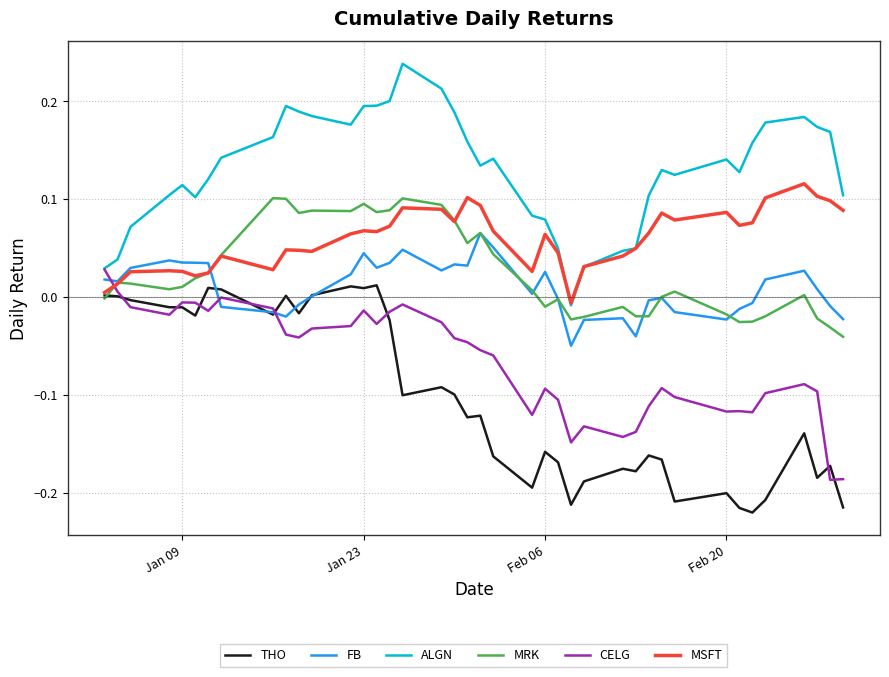

True or false: ALGN and MRK intersect in this chart.

False